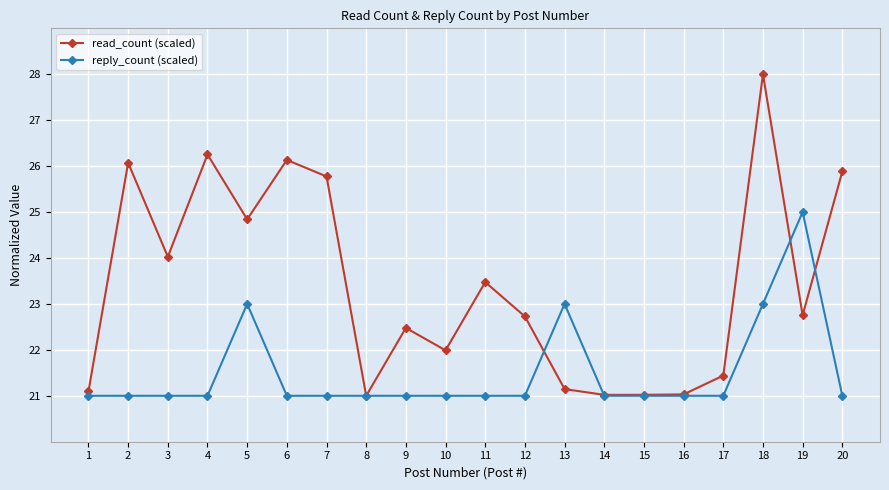

The reply_count (scaled) series shows 31.6 at 18. True or false?

False